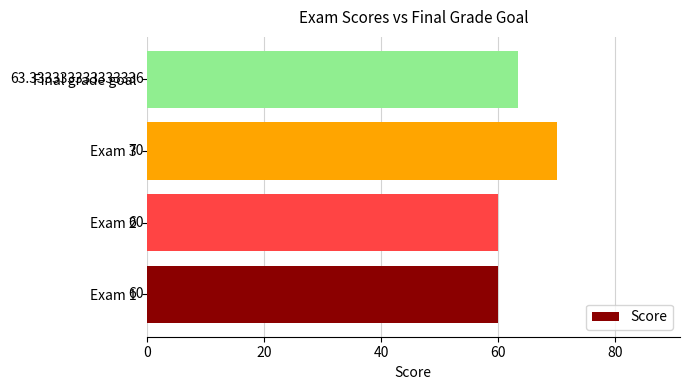

What is the change in value from Exam 2 to Exam 3?

+10.0